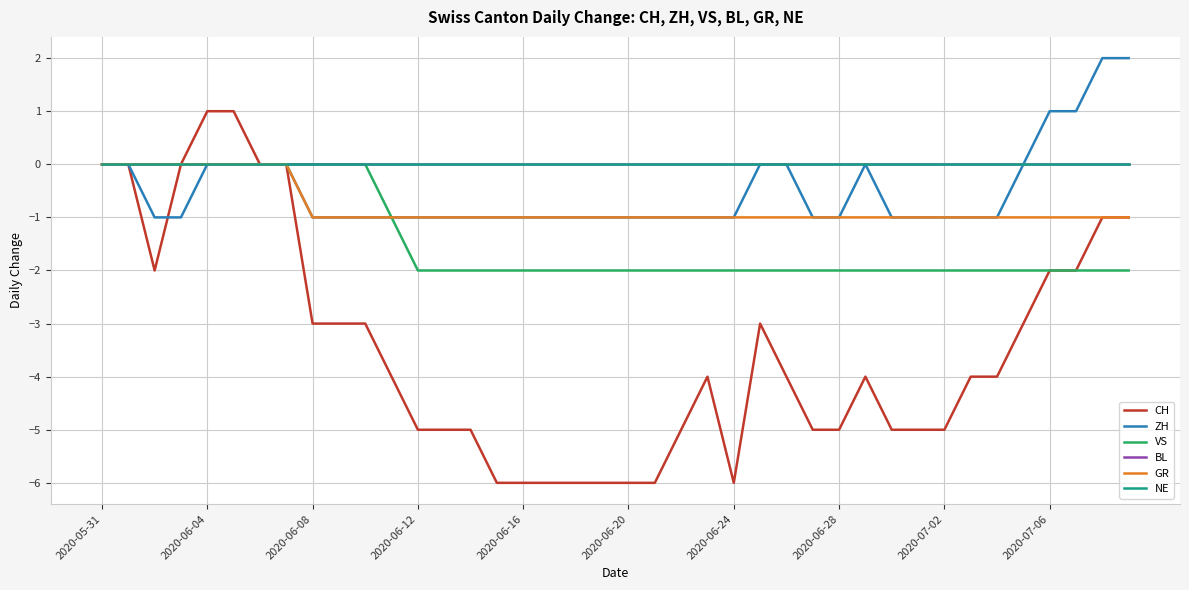

At which label does NE reach its peak?

2020-05-31